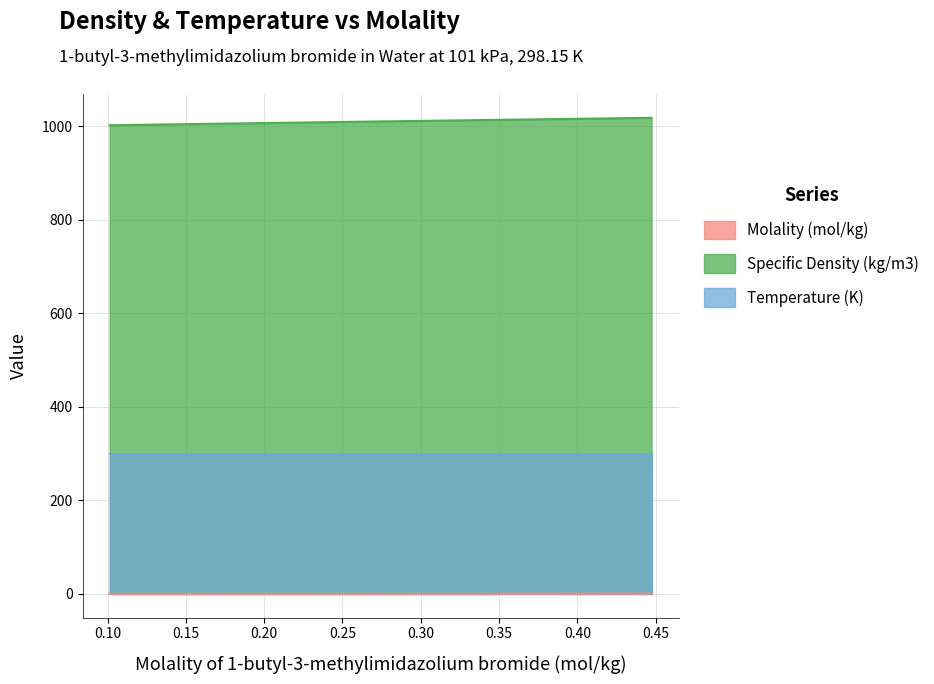

How many lines are shown in the chart?

3